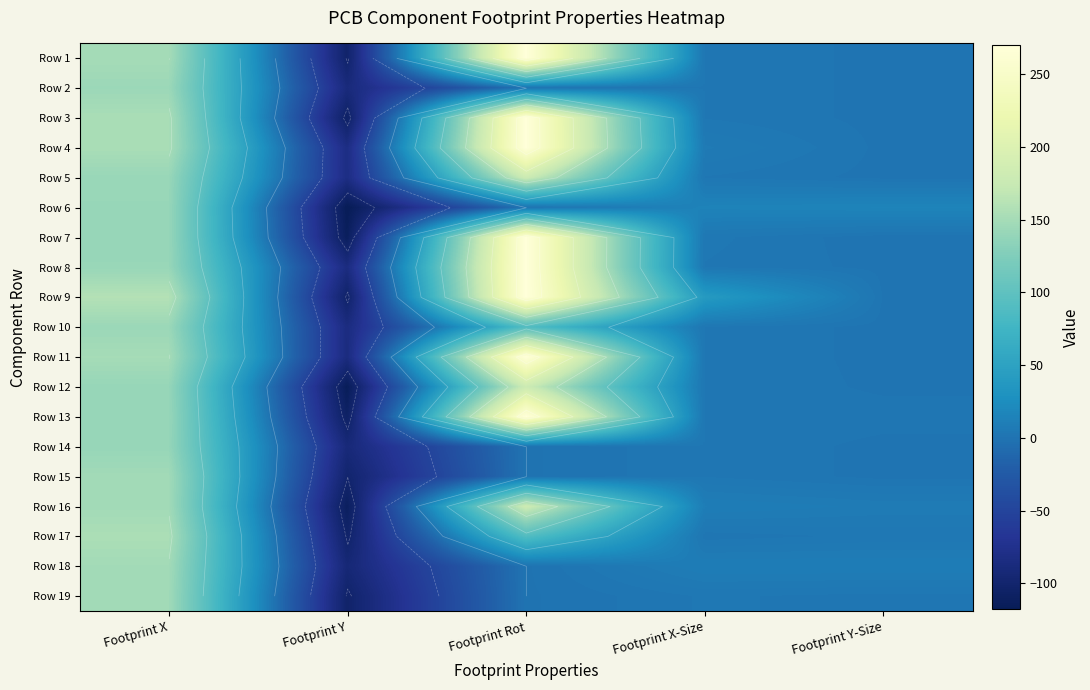

What is the spread (max minus min) of values at Footprint X-Size?

37.3